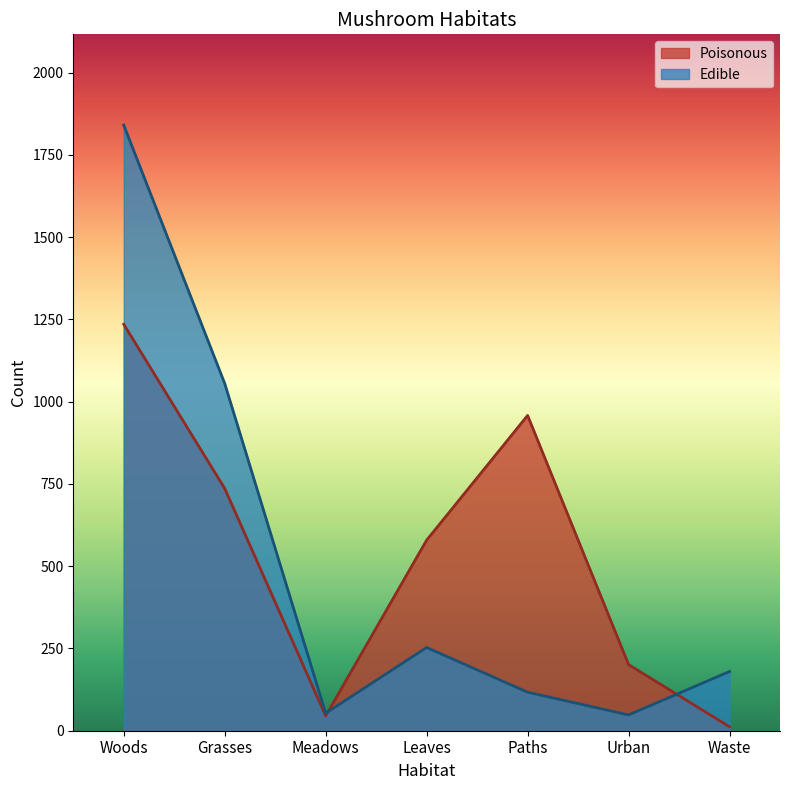

At which category does the chart reach its peak across all series?

Woods